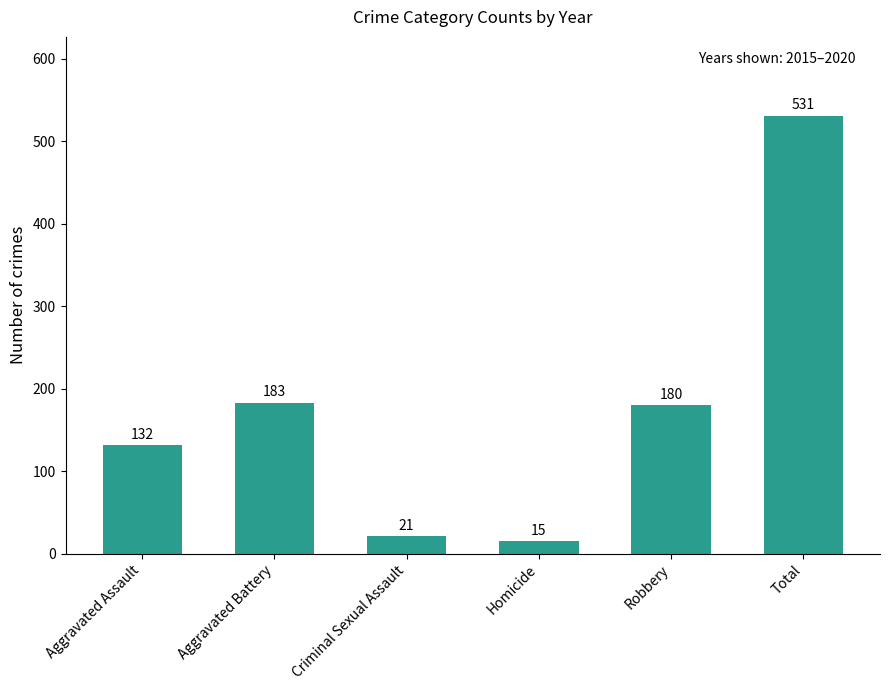

Reading left to right, list all the values displayed in this chart.

132	183	21	15	180	531